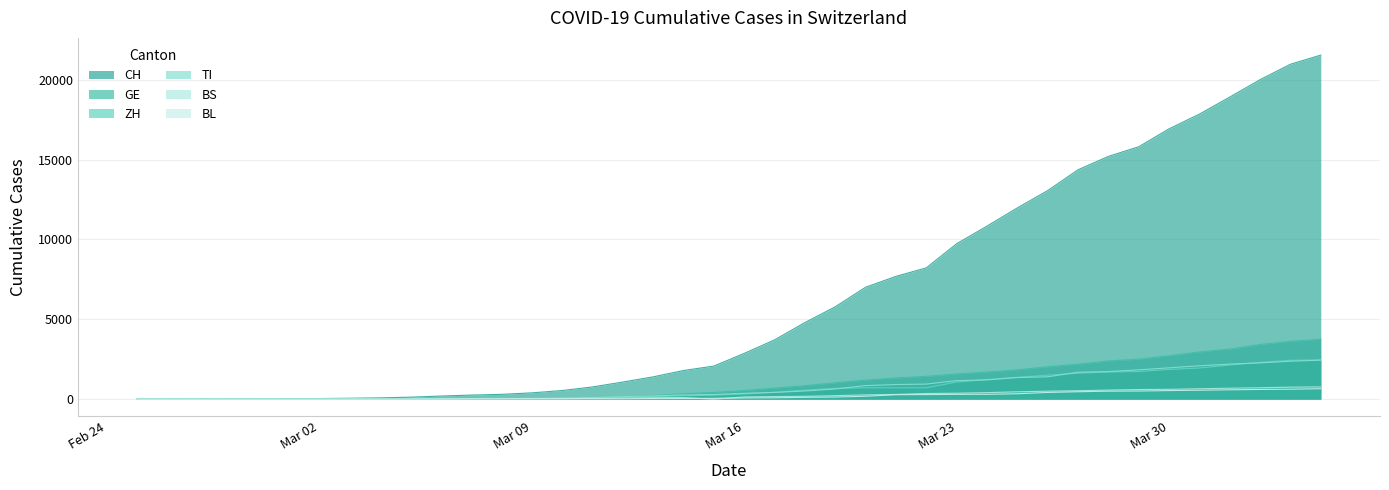

True or false: BL and ZH cross at least once.

False